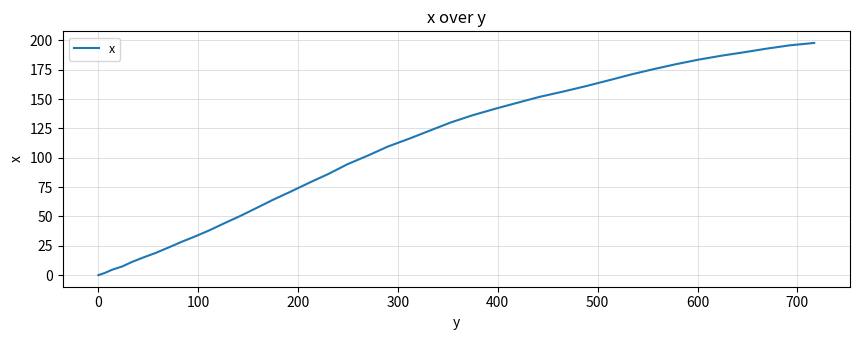

What is the greatest value displayed?

197.9